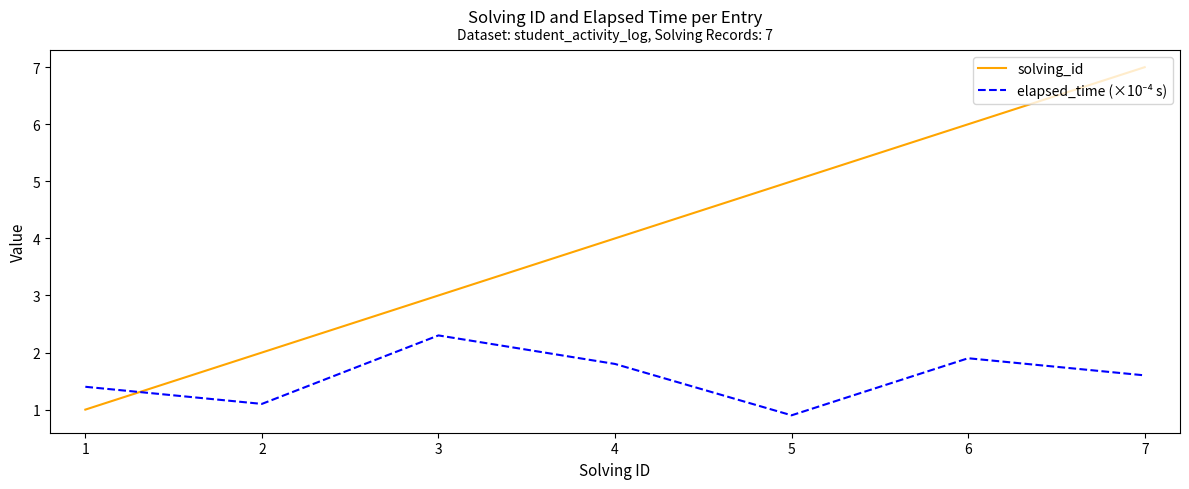

Count the number of data series in this chart.

2